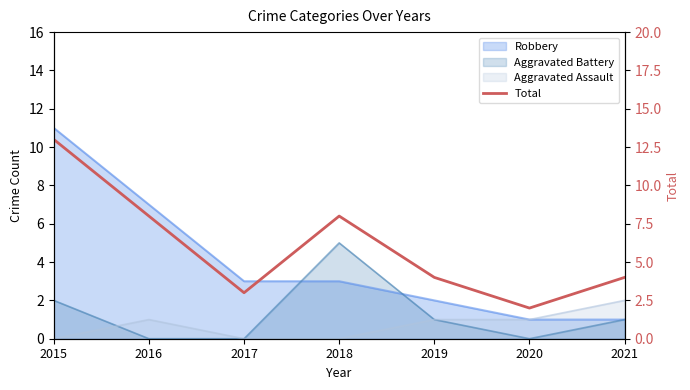

The value at 2017 is 2. True or false?

False